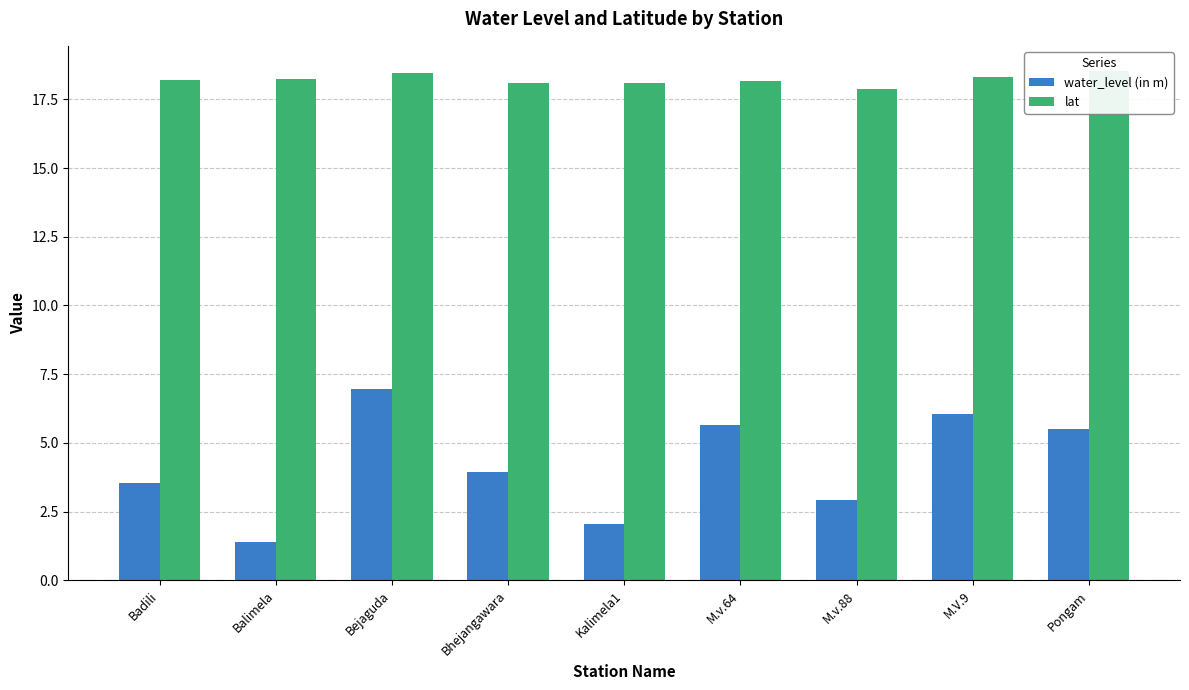

Which series has the widest spread of values?

water_level (in m)